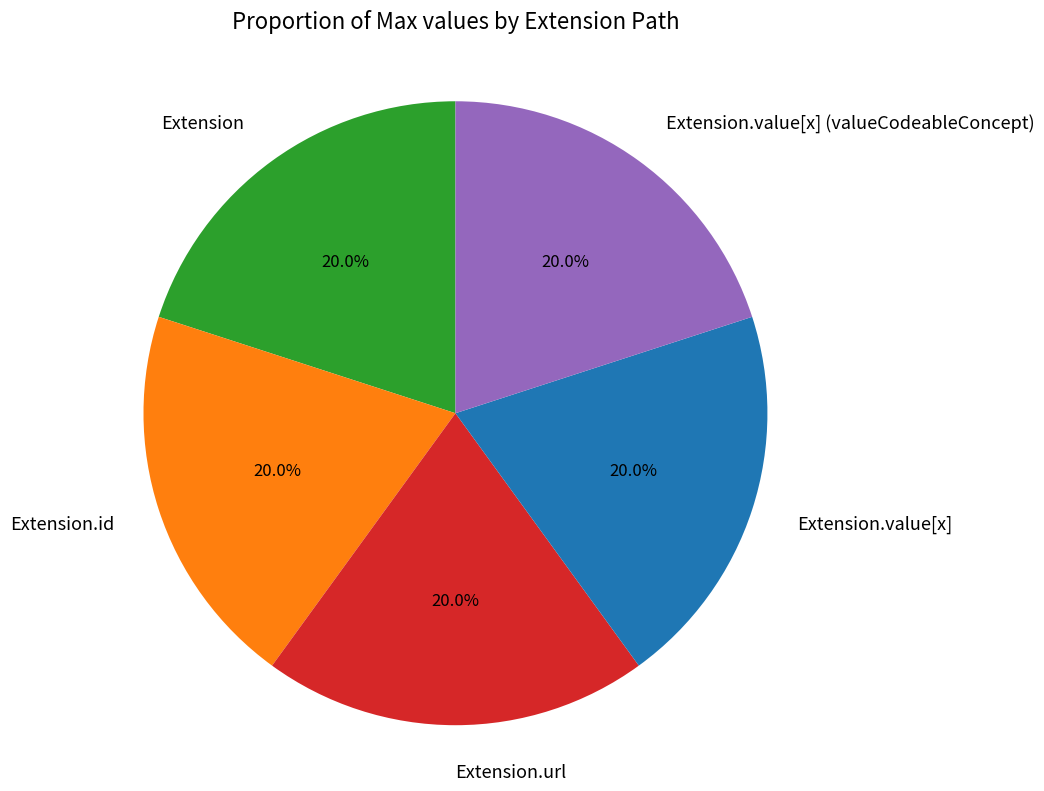

To the nearest percent, what portion does Extension.value[x] (valueCodeableConcept) represent?

20%